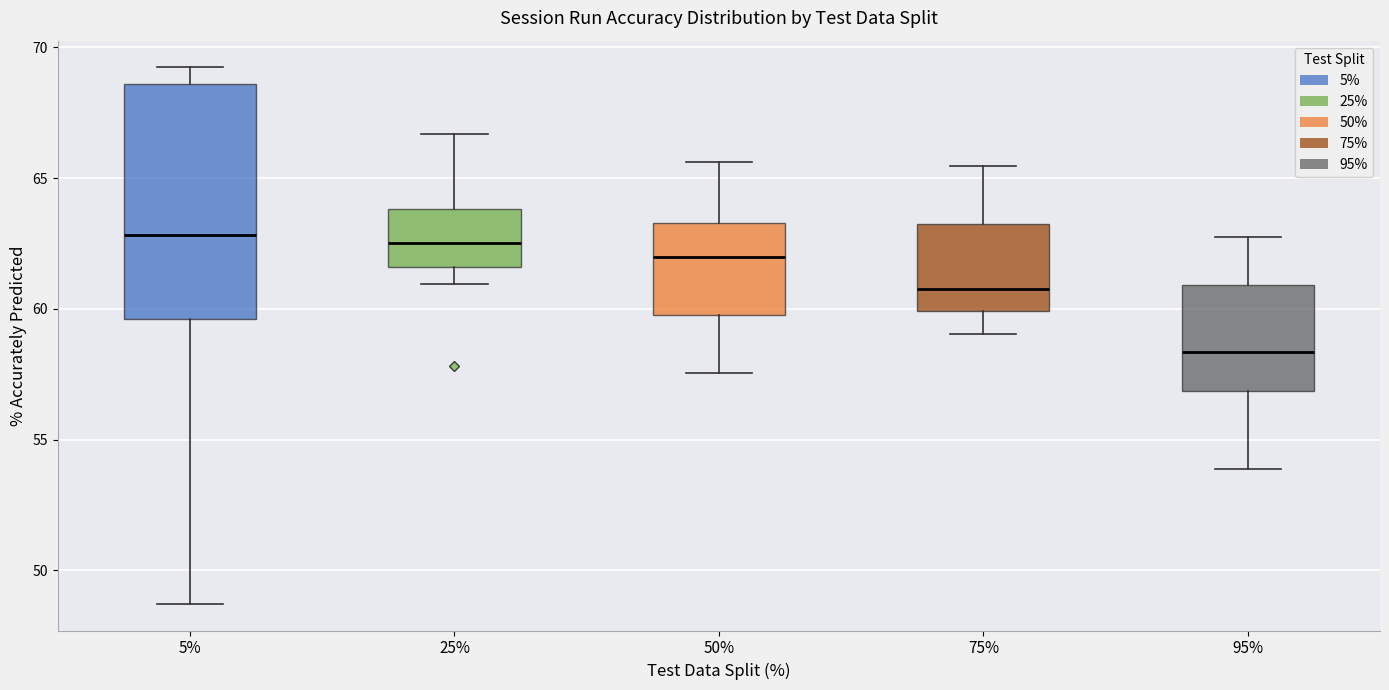

Which box has the lowest median line?

95%